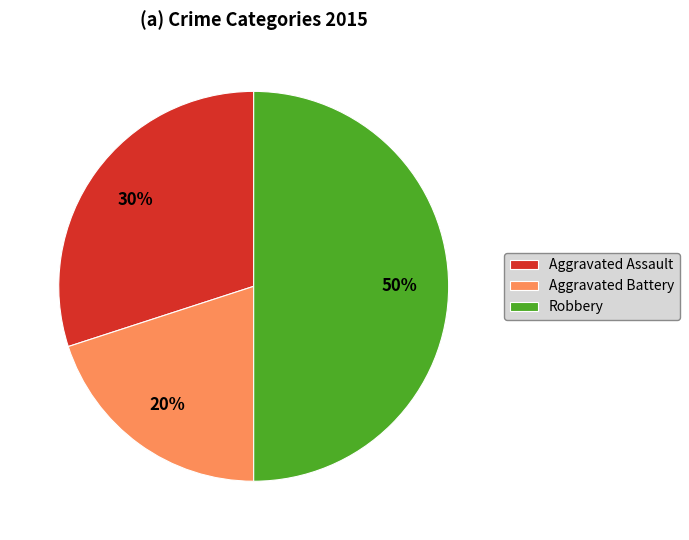

To the nearest percent, what is the combined percentage of Aggravated Assault and Aggravated Battery?

50%